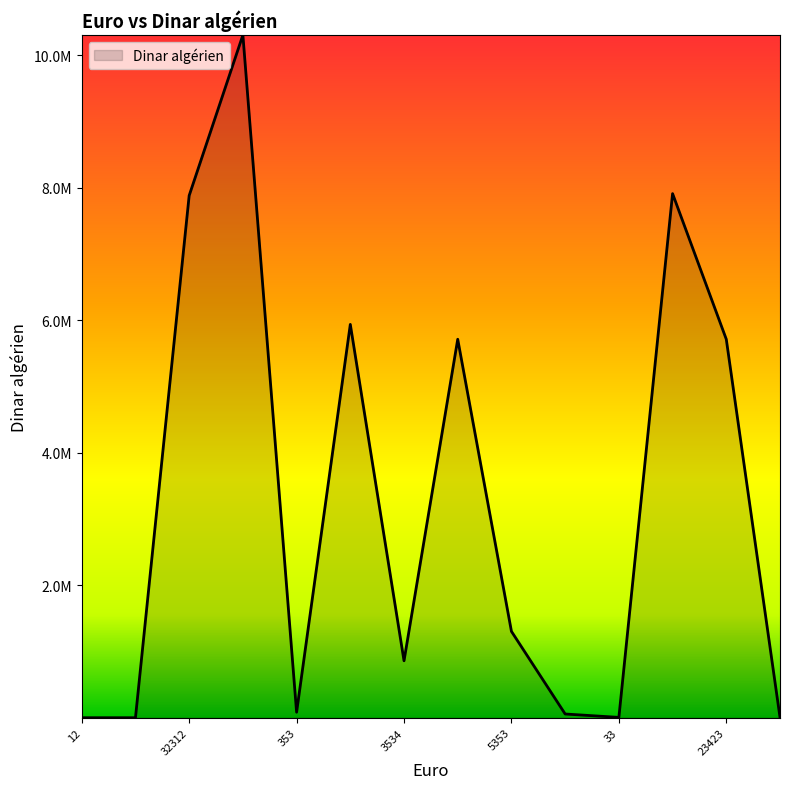

Does the chart have visible grid lines?

No